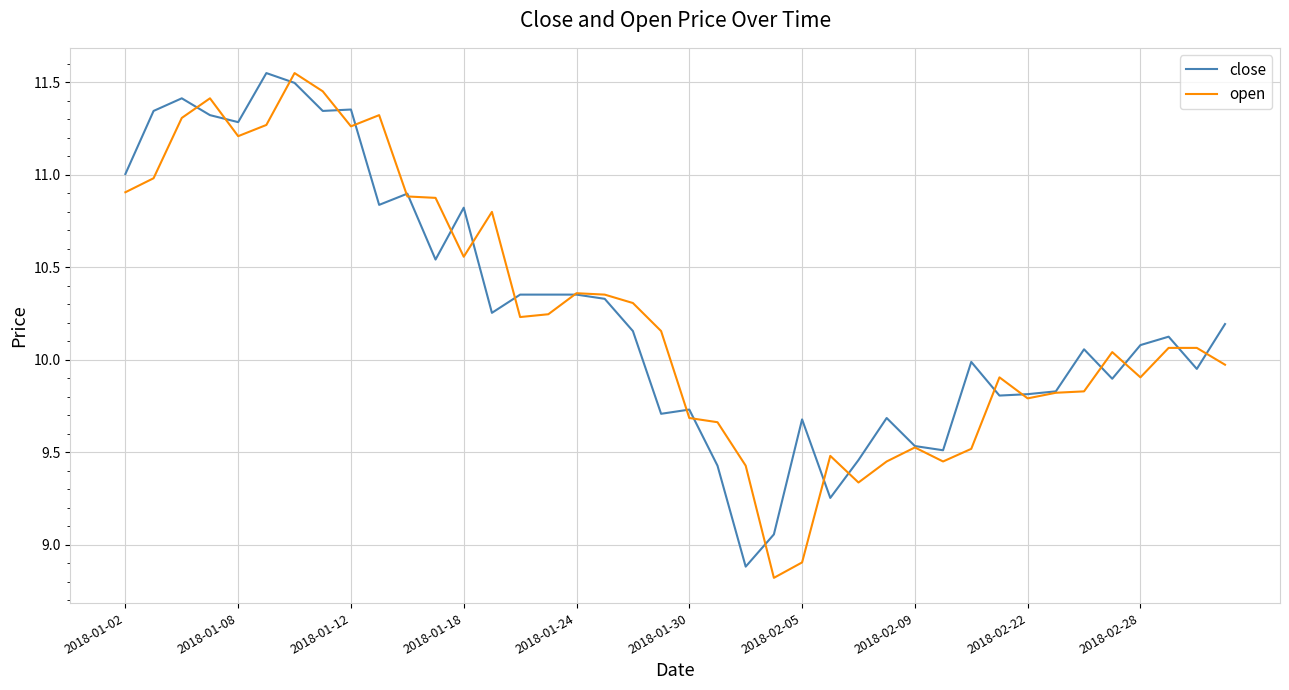

What is the minimum value shown in the chart?

8.8